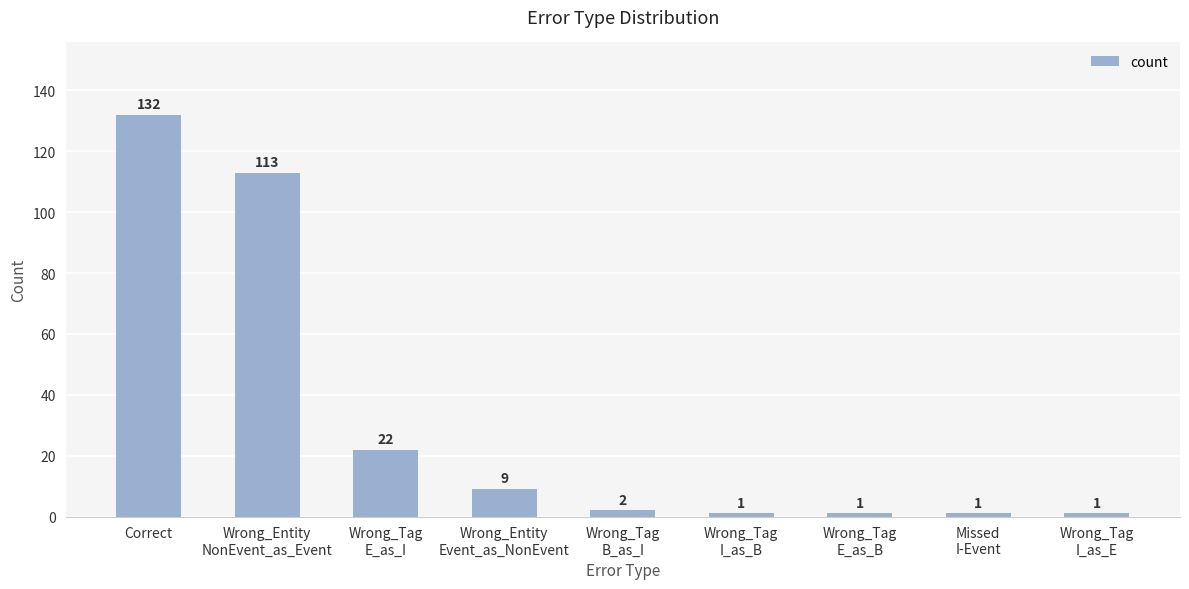

True or false: the data shows 132 at Correct.

True